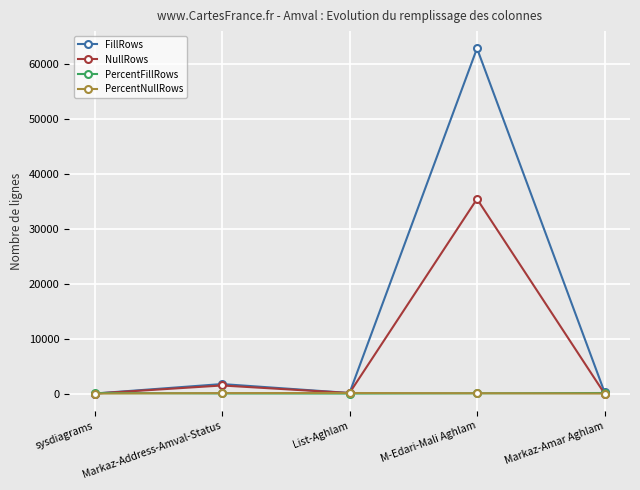

What is the difference between the highest and lowest values at Markaz-Amar Aghlam?

272